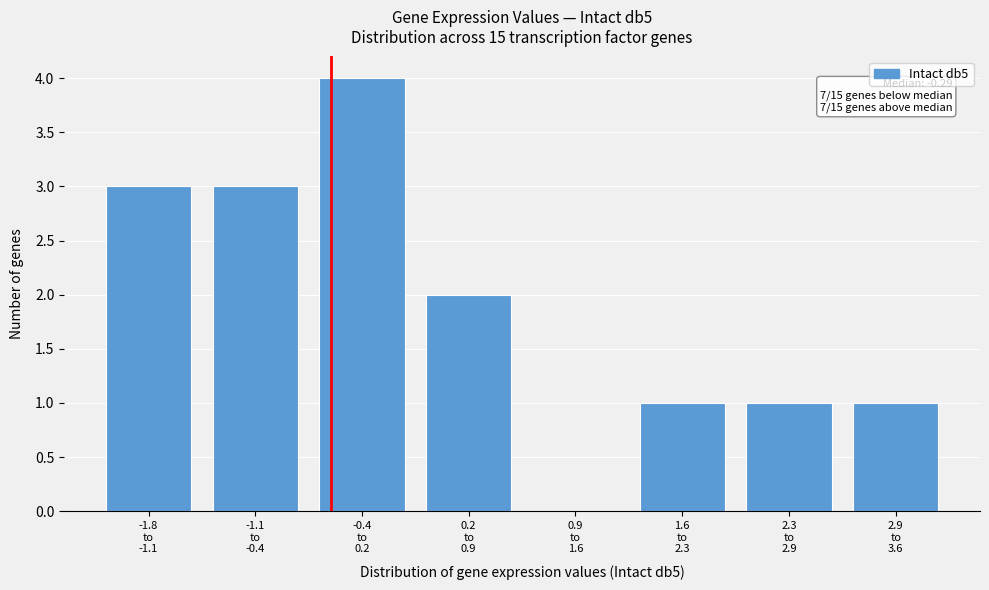

How many positive values are there?

7